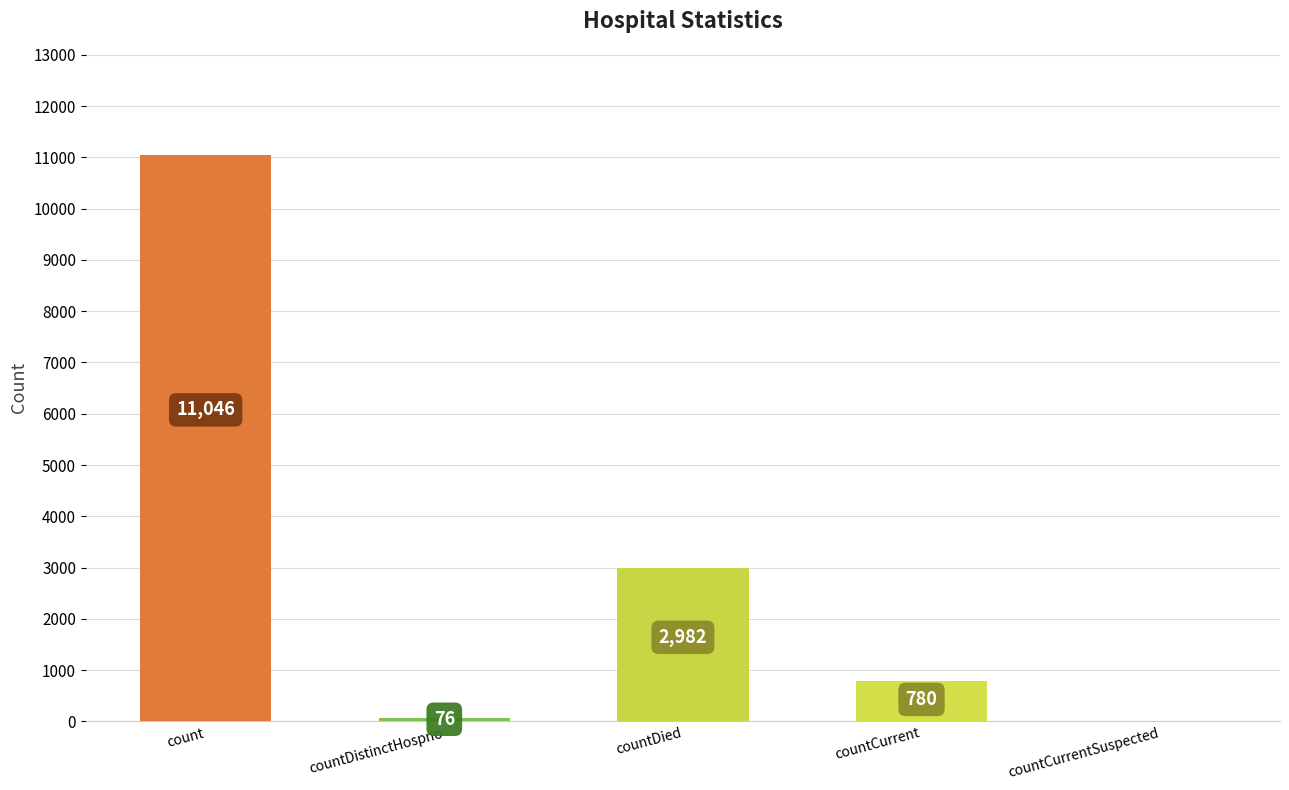

Between countCurrentSuspected and countDistinctHospno, which is larger?

countDistinctHospno